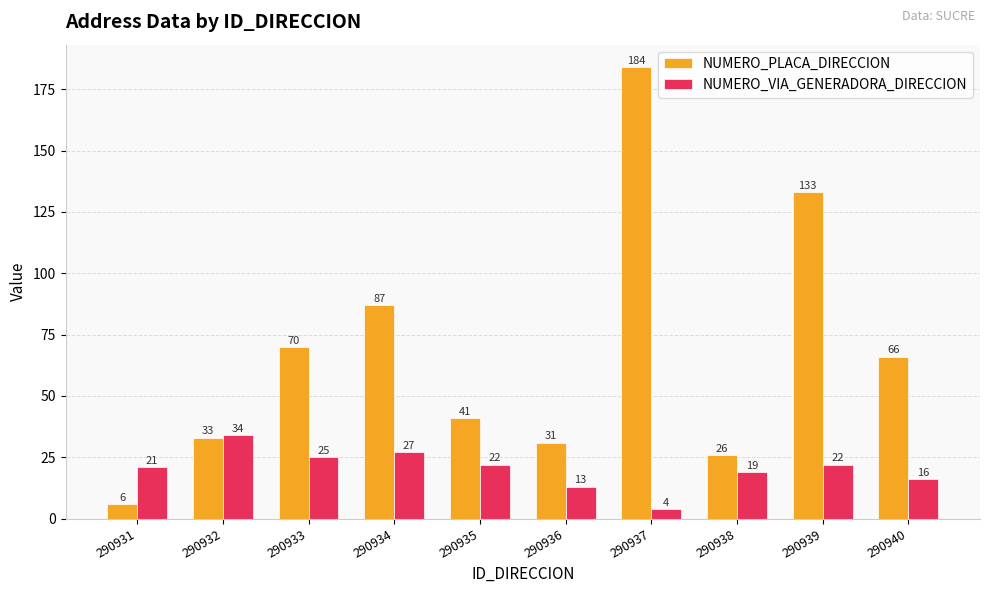

What is the average value of the NUMERO_PLACA_DIRECCION series?

68